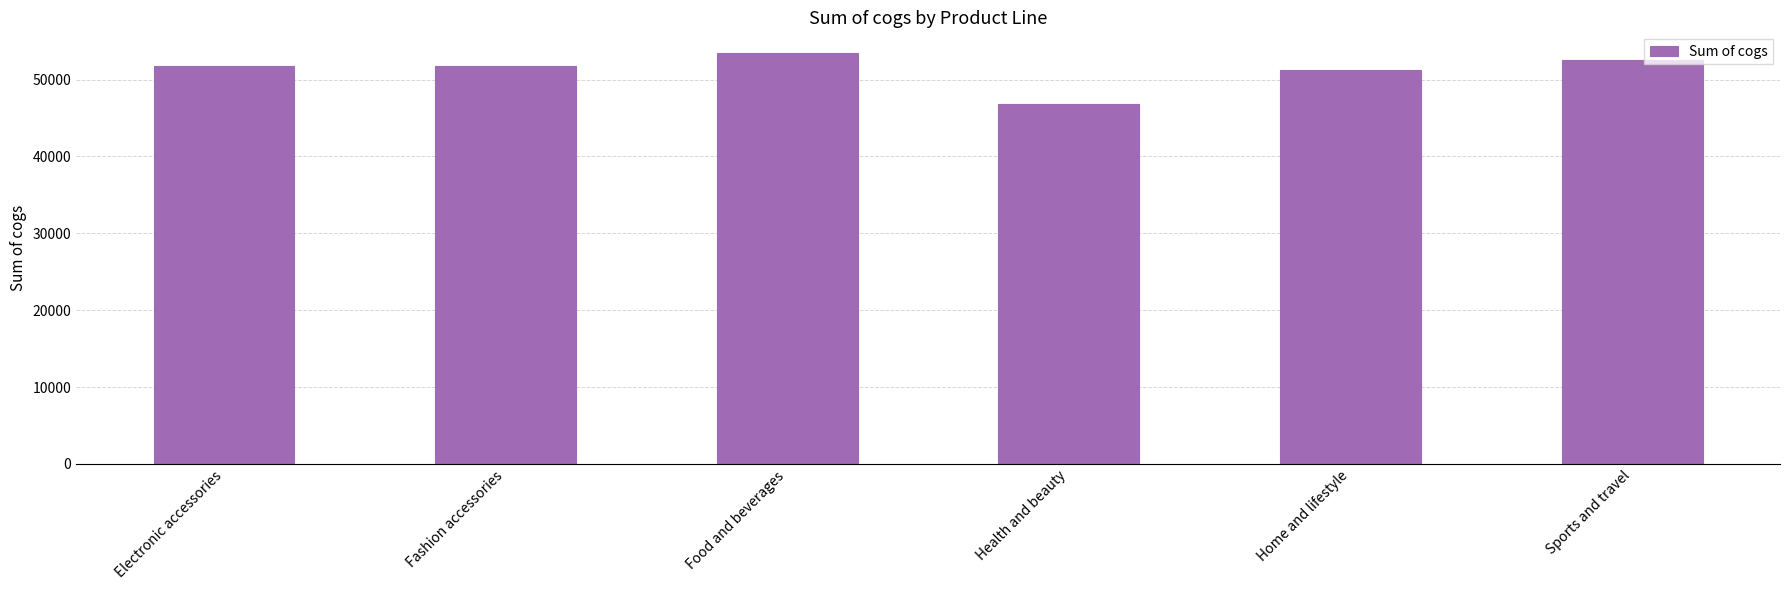

What is the approximate value at Food and beverages?

53471.3